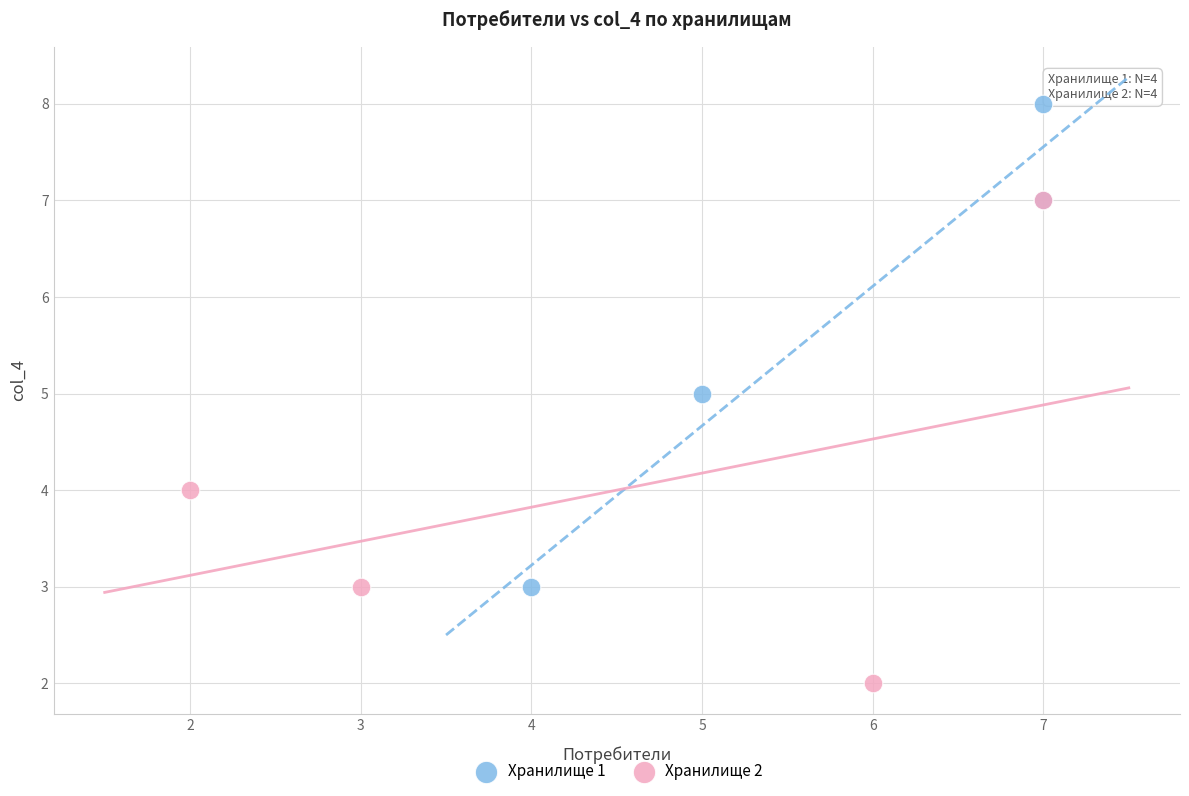

Which series contains the highest Y value?

Хранилище 1